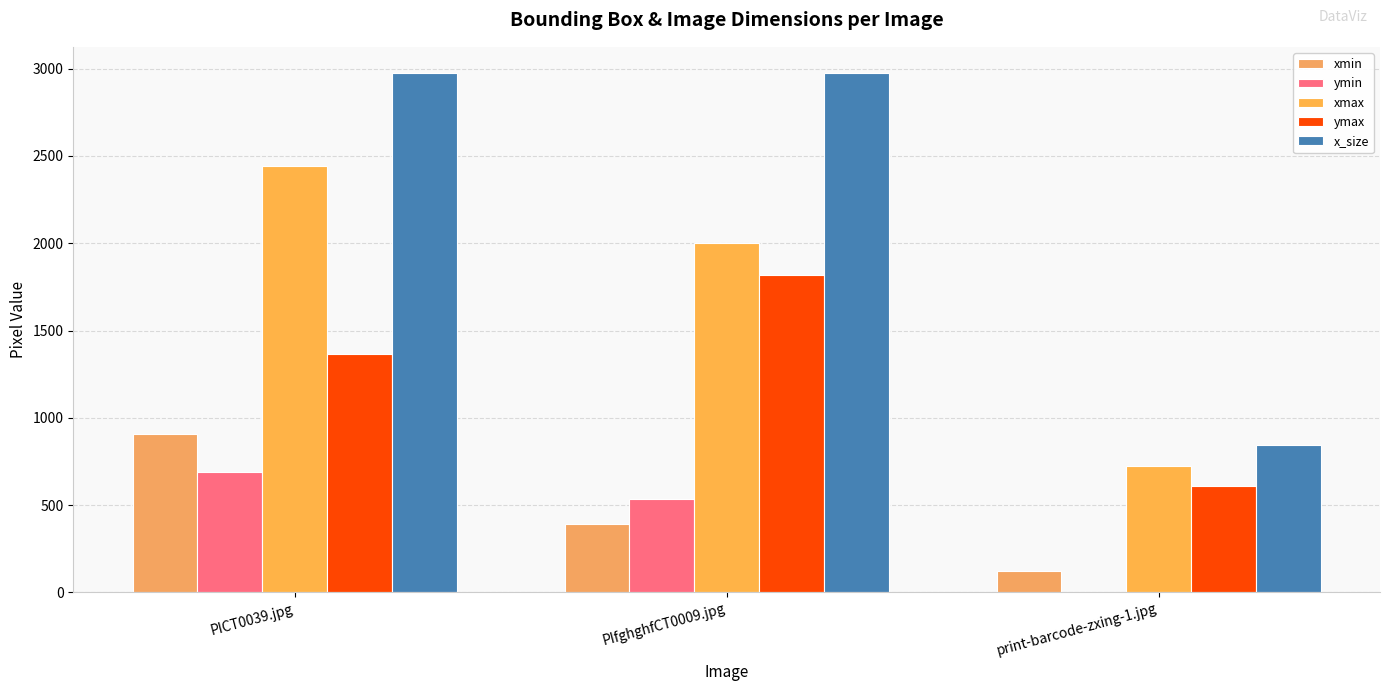

Where does the xmin series first go above 390?

PICT0039.jpg